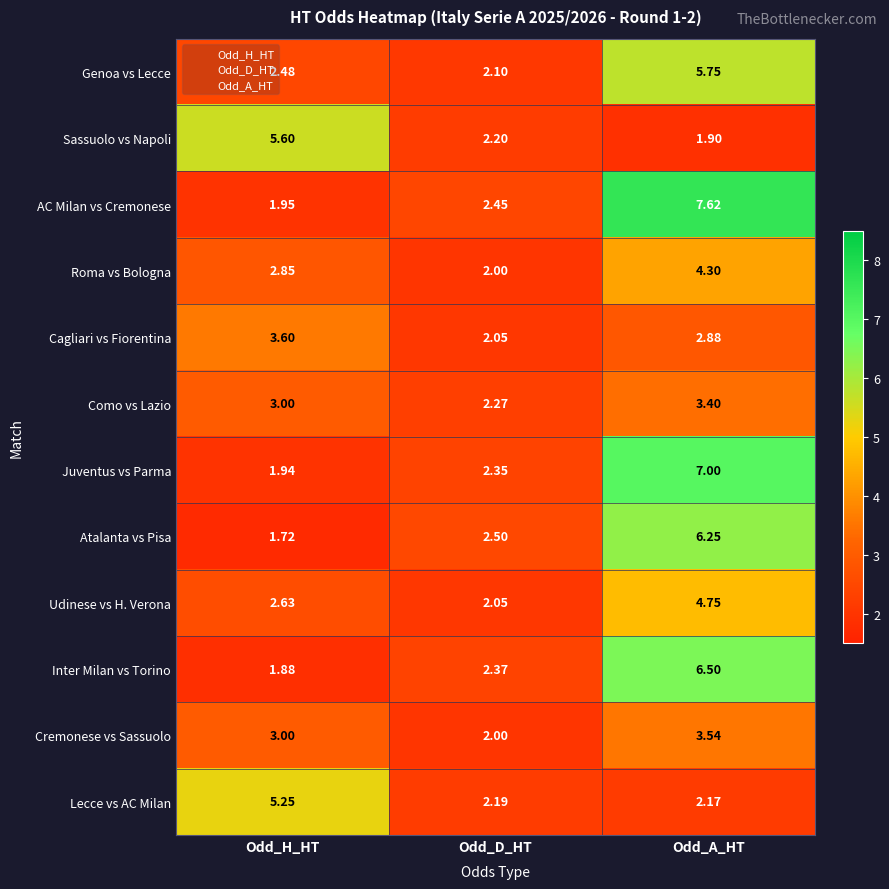

Where is Juventus vs Parma nearest to the value 4?

Odd_D_HT